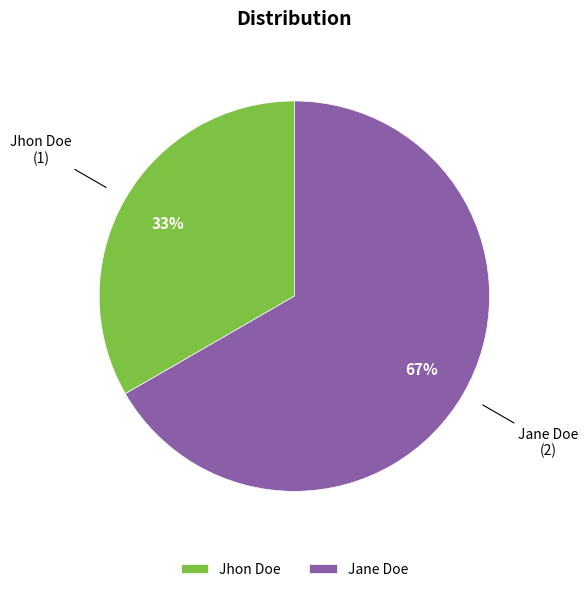

To the nearest percent, what is the combined percentage of Jane Doe and Jhon Doe?

100%